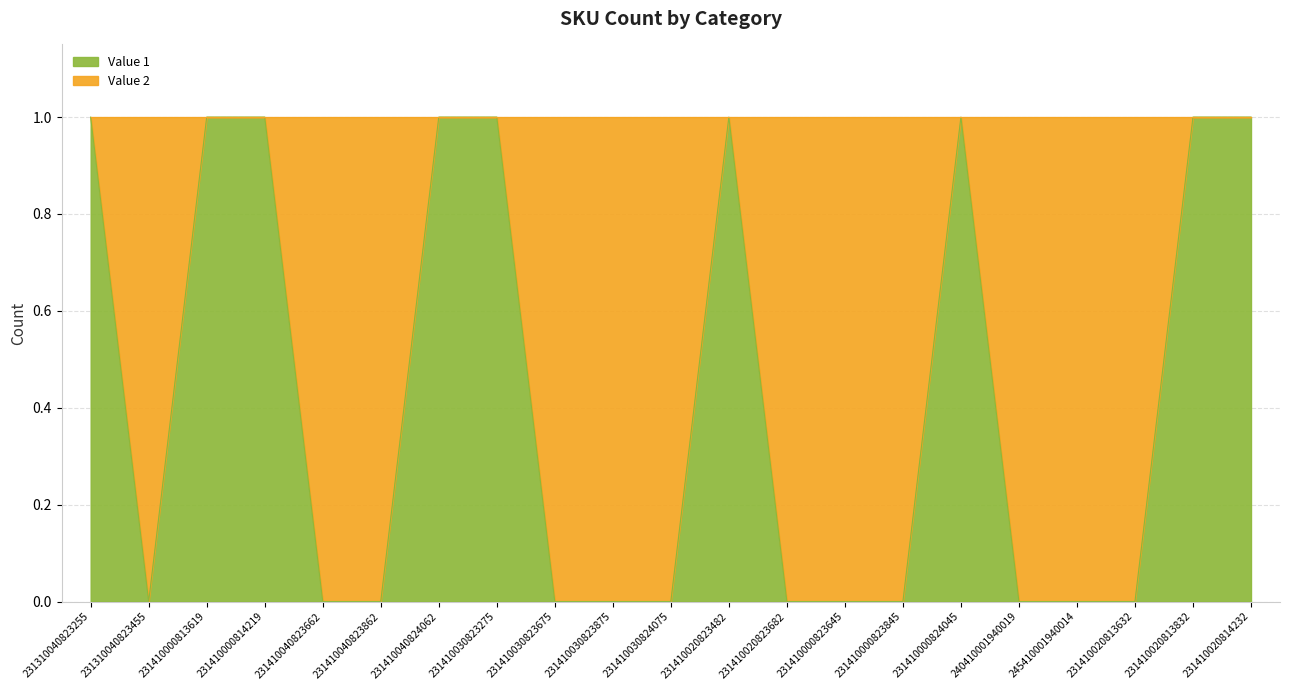

What position from the left is 231410040823862?

6